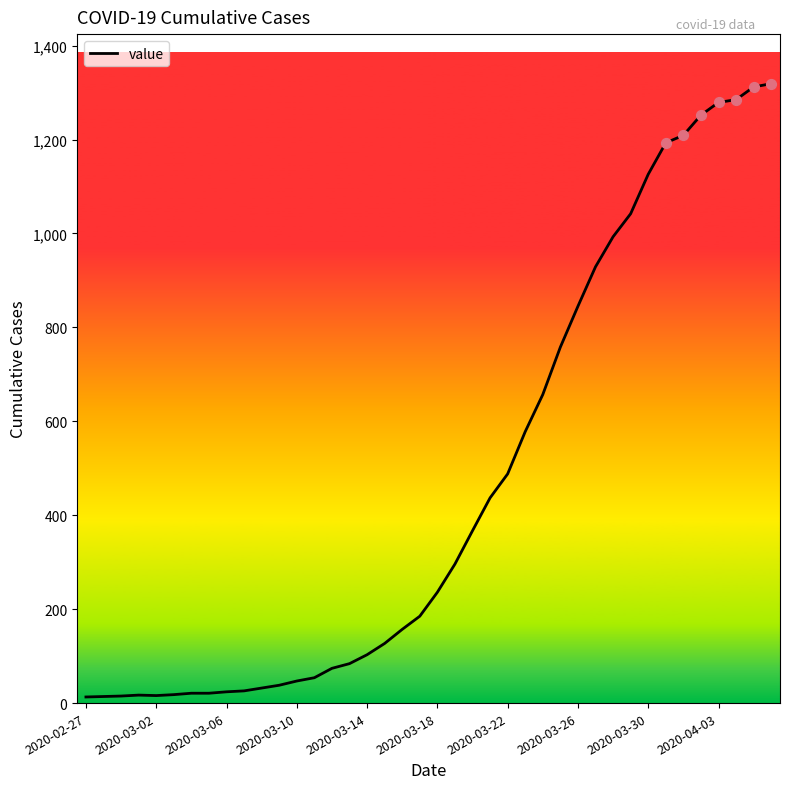

What is the greatest value displayed?

1319